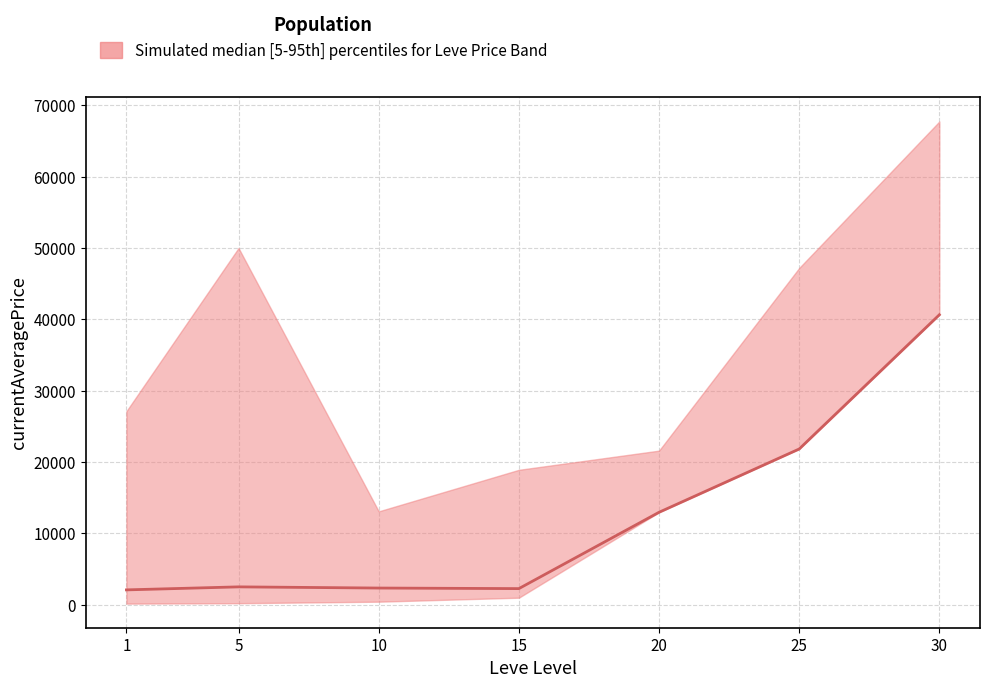

True or false: median and upper cross at least once.

False